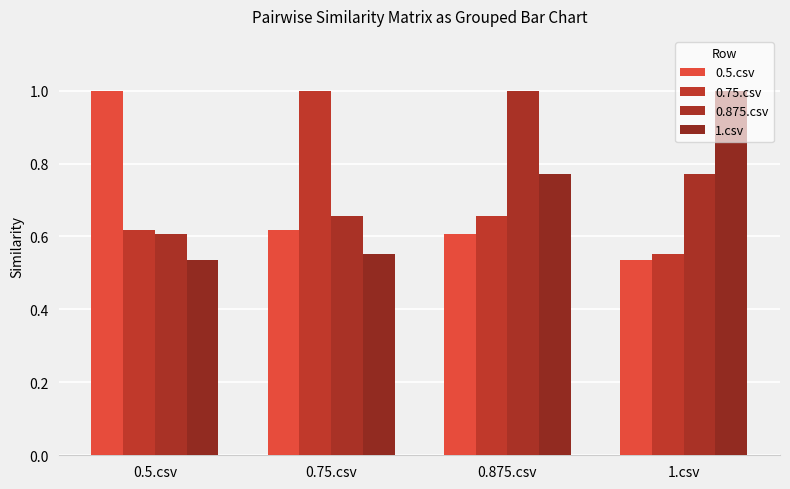

The 0.875.csv series shows 0.8 at 1.csv. True or false?

True